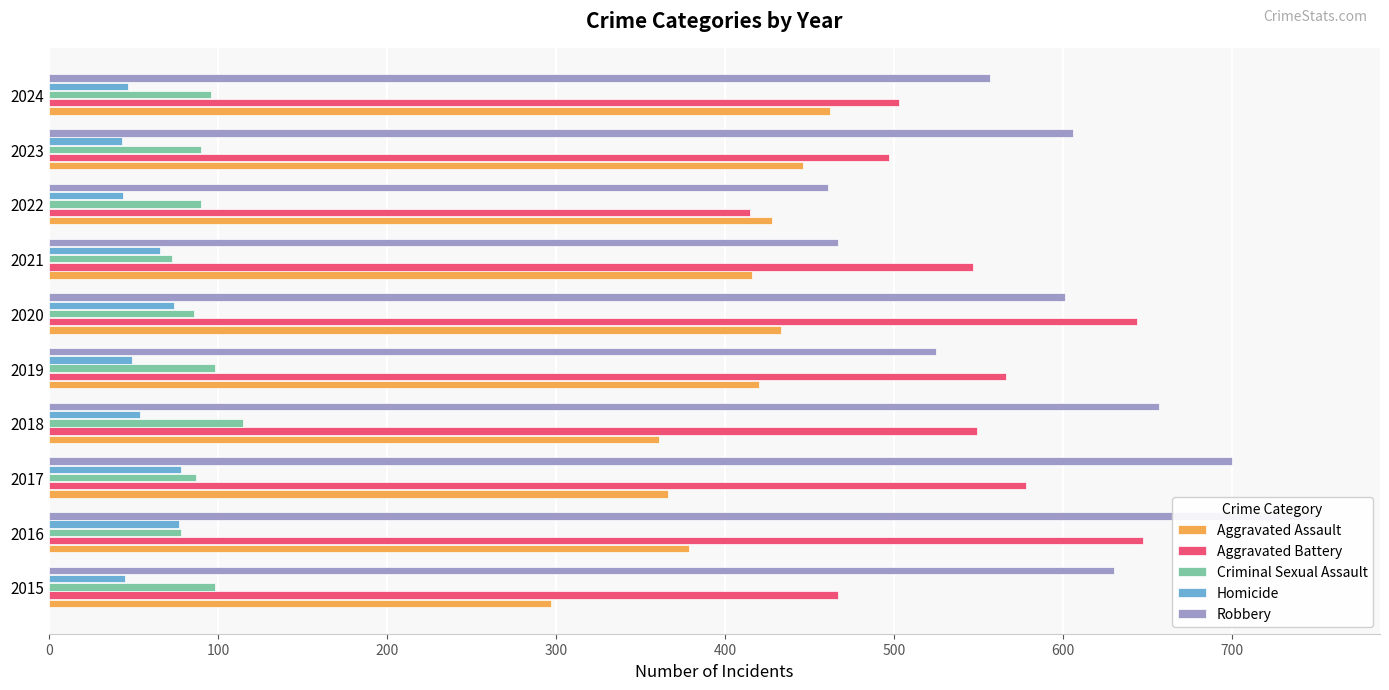

How many values in the Homicide series are below 54?

5